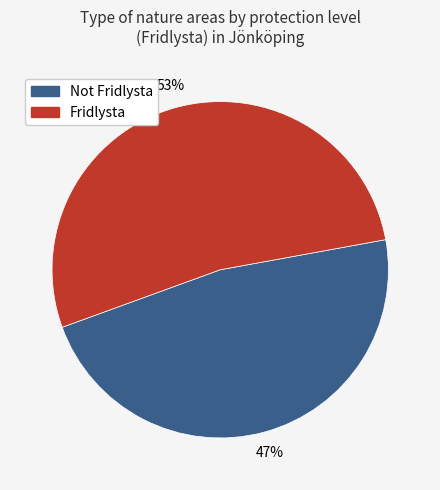

Is there a majority slice in this chart?

Yes